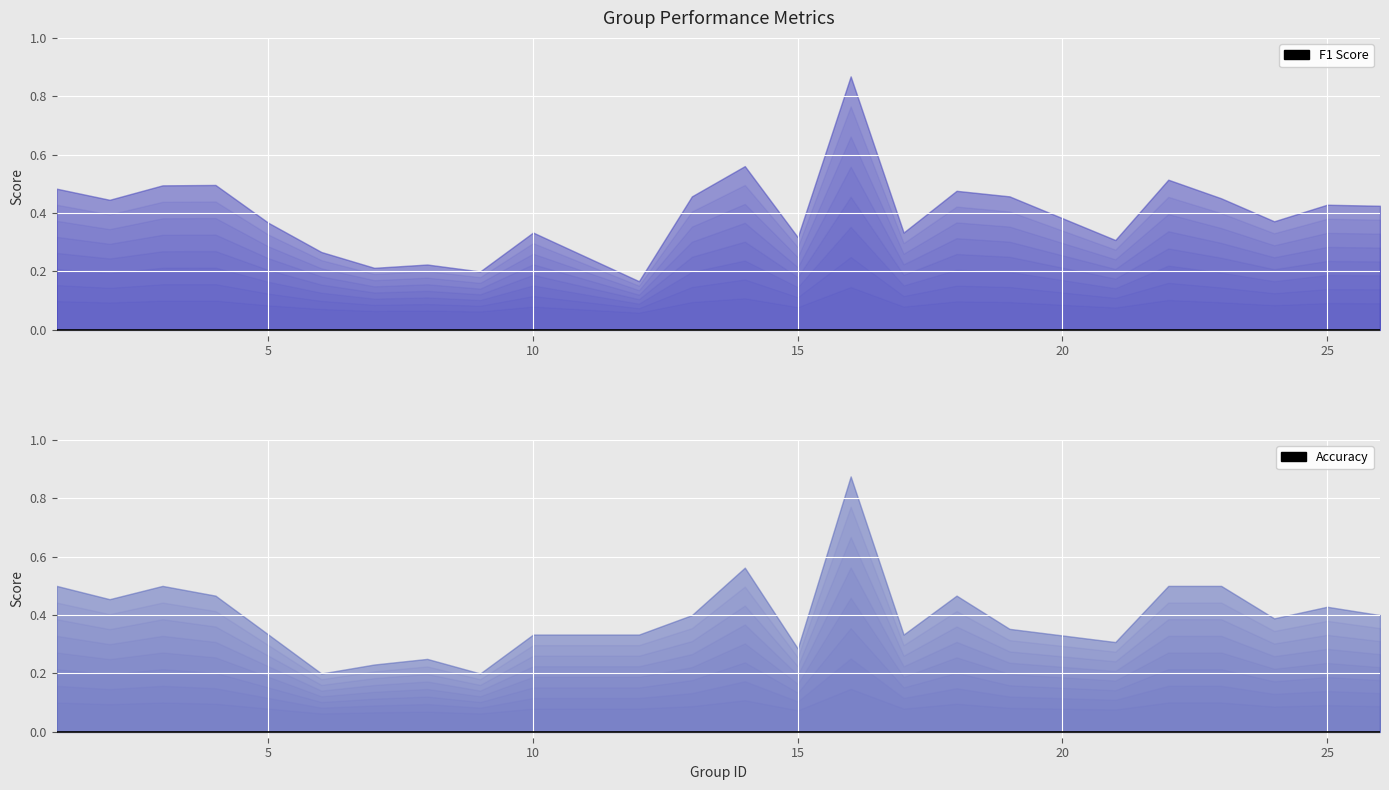

At 7, list the series in order from largest to smallest.

accuracy, f1